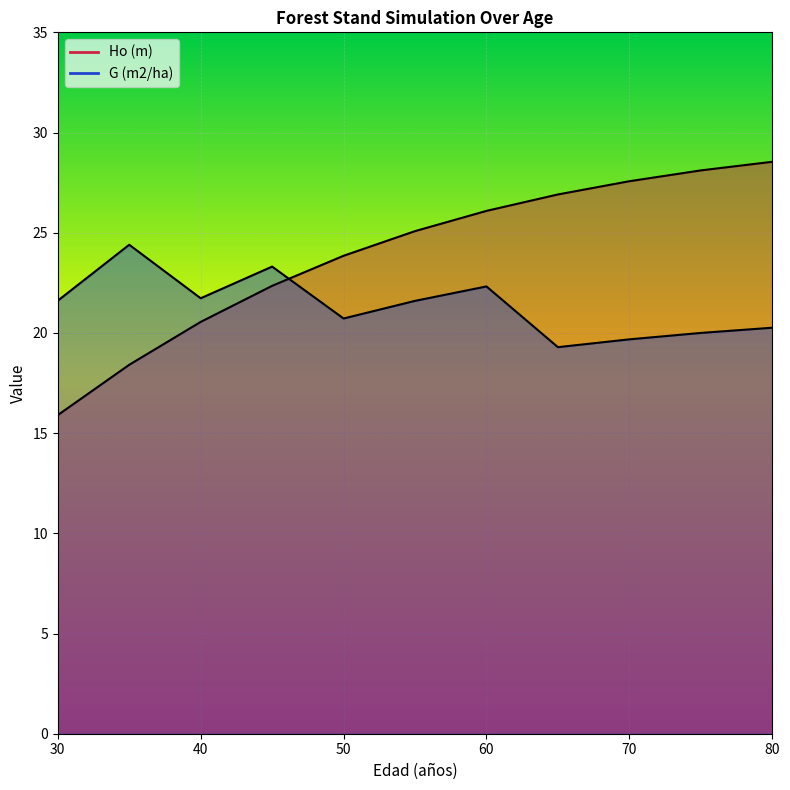

List the labels in order of Ho (m) value, smallest first.

30, 35, 40, 45, 50, 55, 60, 65, 70, 75, 80